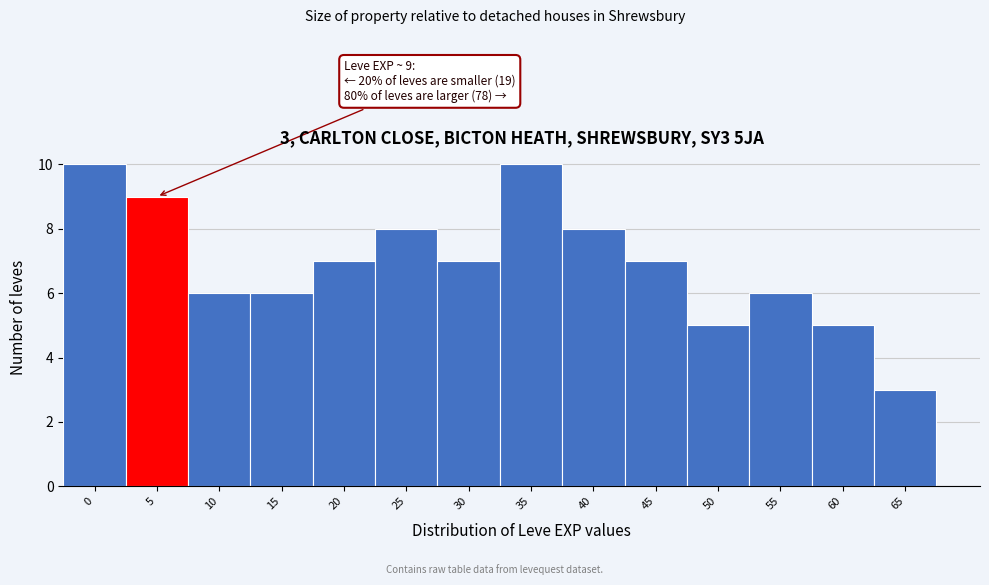

Reading left to right, transcribe all the data shown in this chart.

0=10	5=9	10=6	15=6	20=7	25=8	30=7	35=10	40=8	45=7	50=5	55=6	60=5	65=3